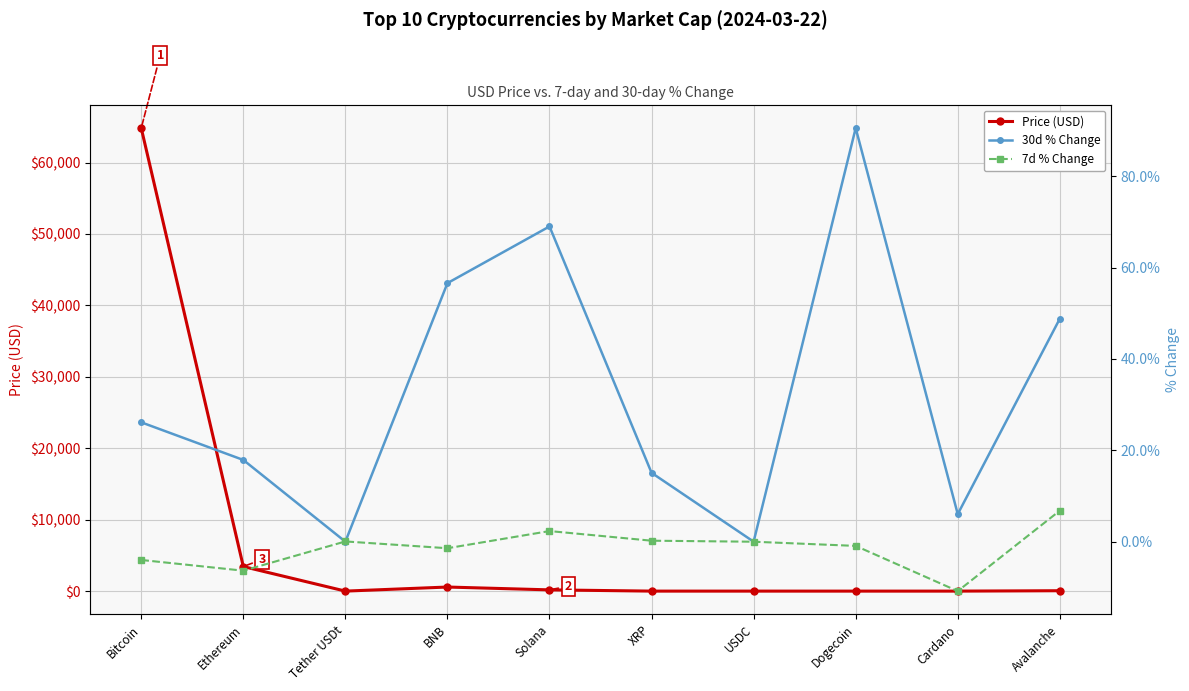

At which category is the sum across all series the highest?

Bitcoin